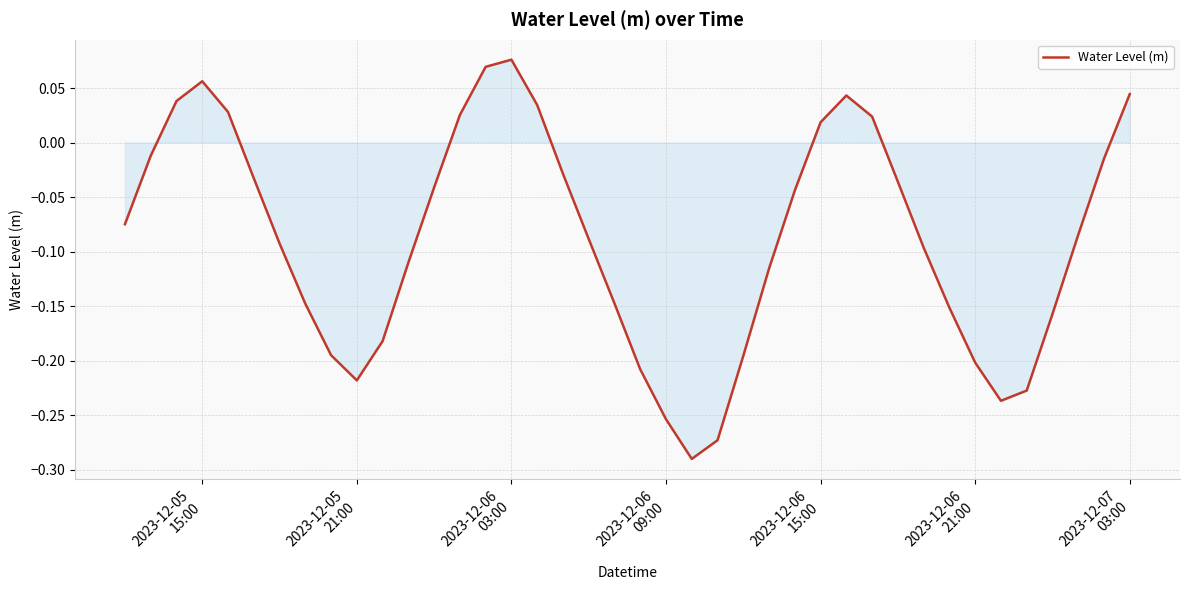

What is the difference between the maximum and minimum values?

0.4